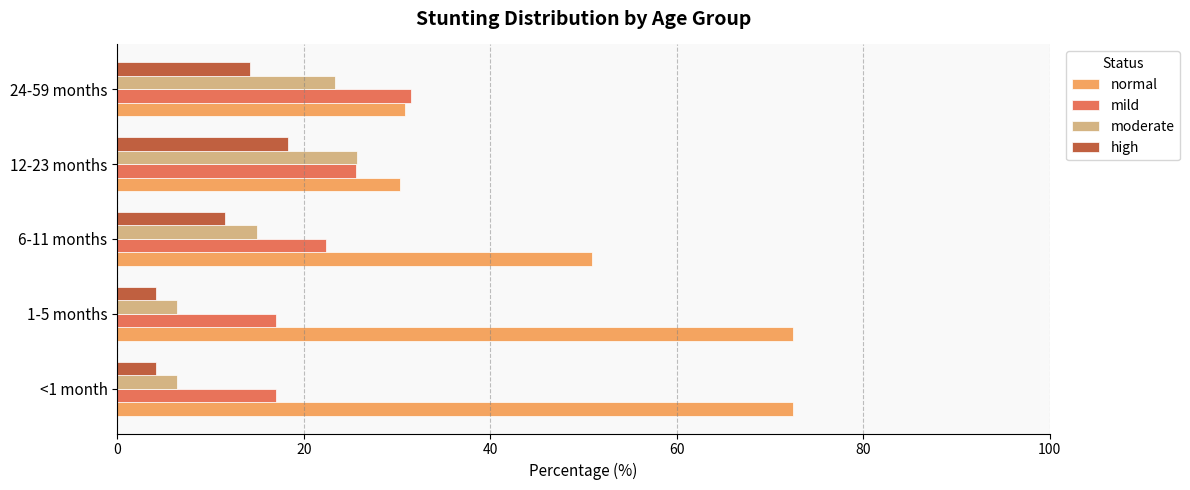

At how many categories does at least one series exceed 37?

3